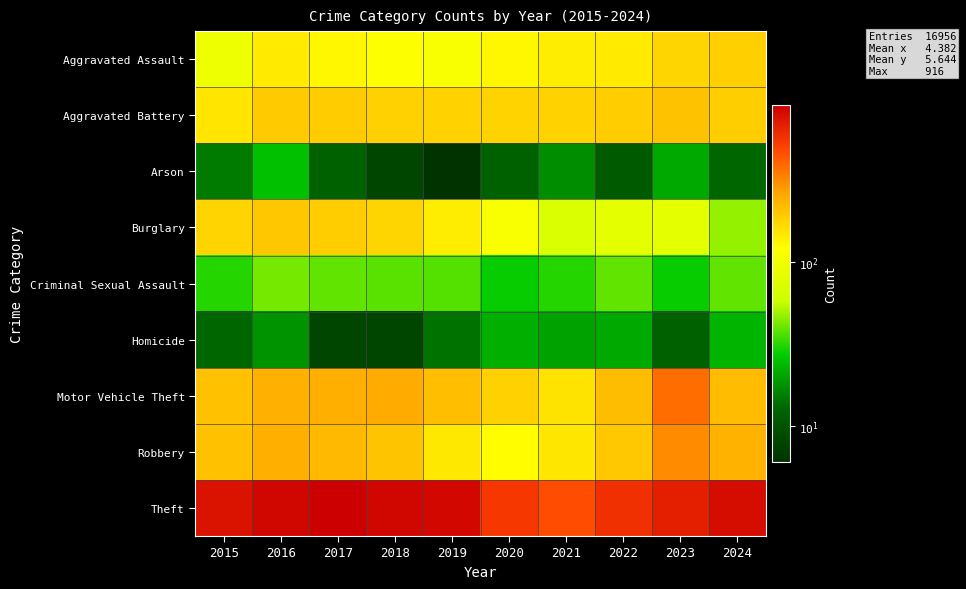

Which series changed the most between 2018 and 2024?

Burglary